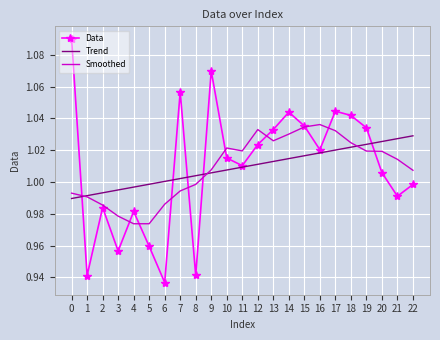

Between 6 and 22, which series saw the biggest shift?

Data